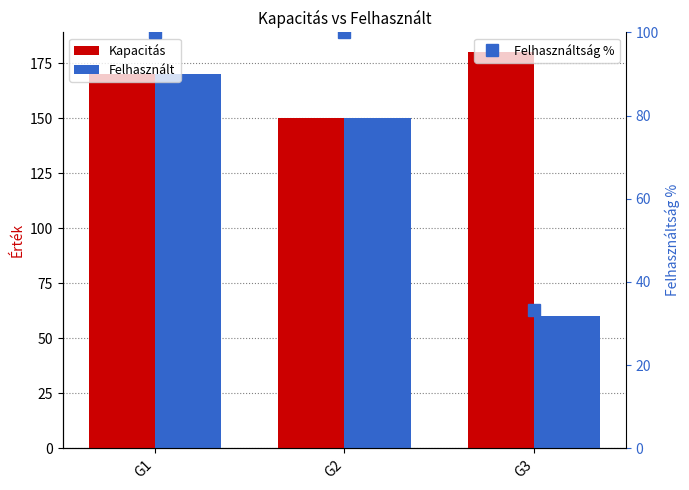

The Felhasználtság % series shows 100.0 at G1. True or false?

True